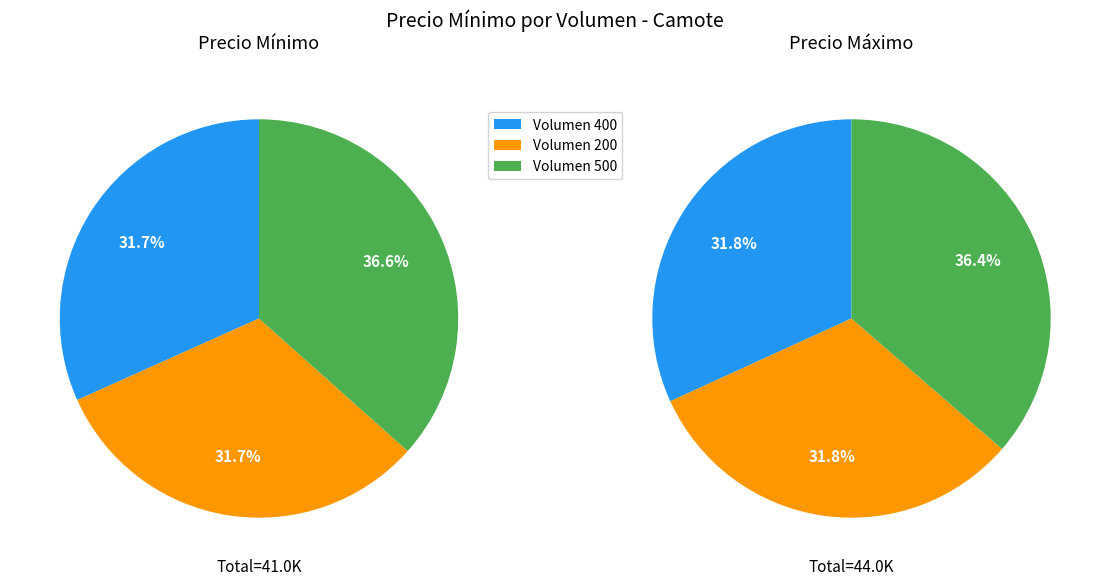

Which category has the biggest portion of the pie?

500